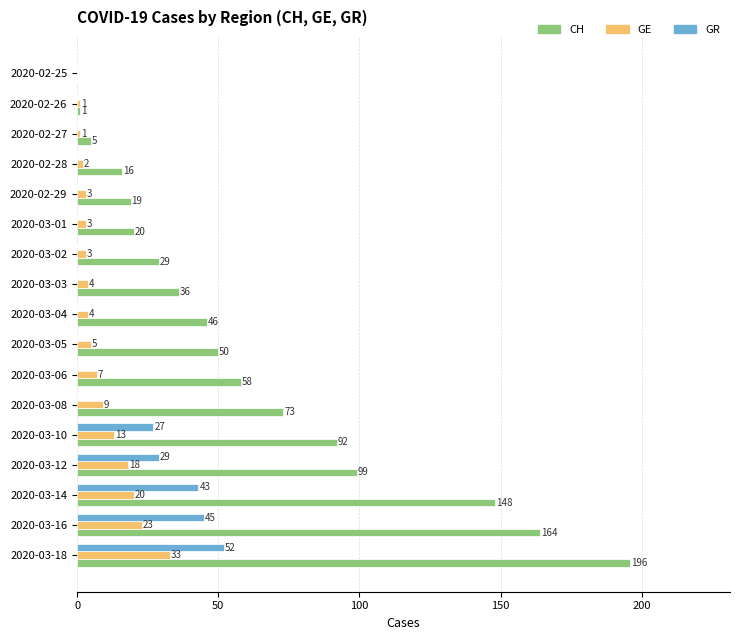

How many positive values does the CH series have?

16